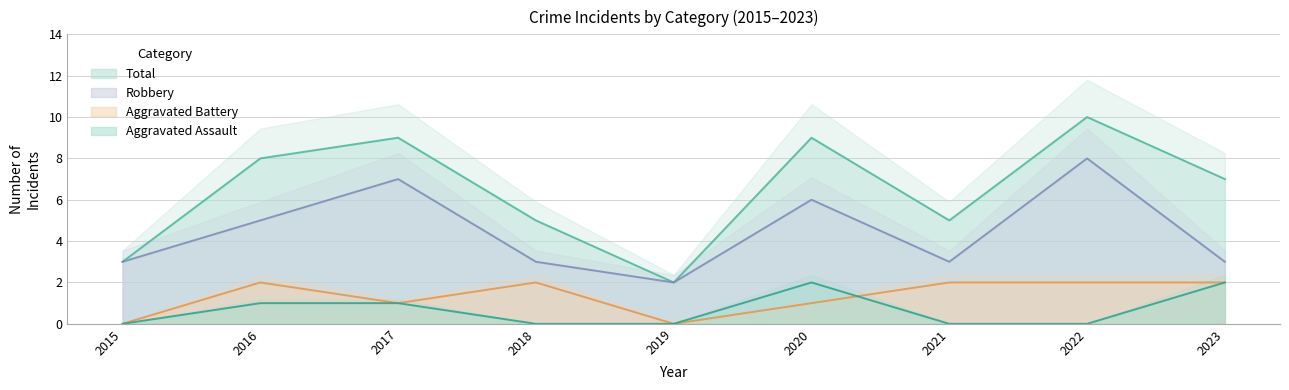

True or false: Robbery and Aggravated Assault intersect in this chart.

False